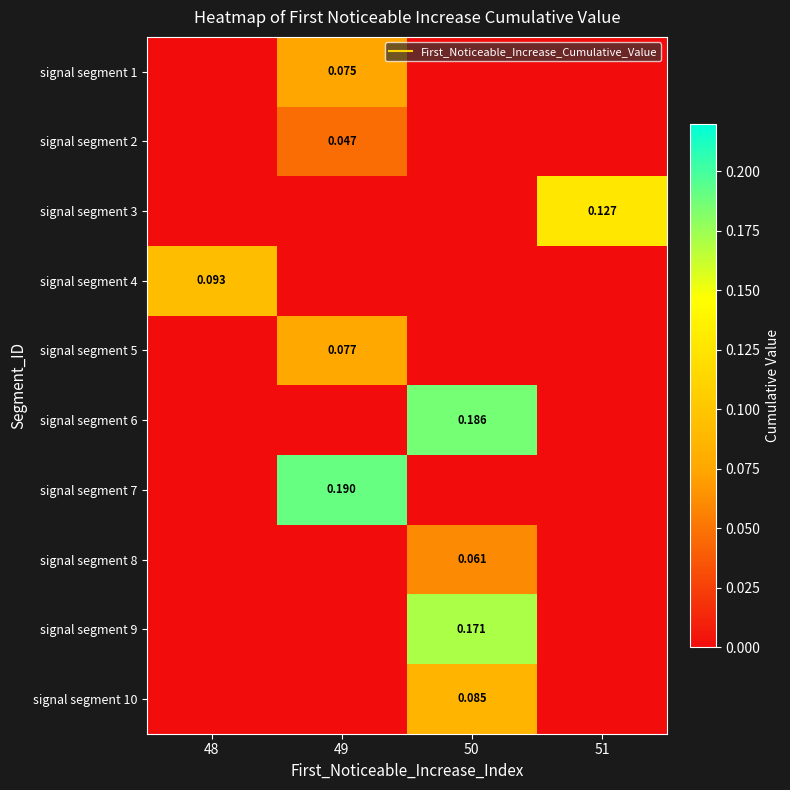

What is the difference between the maximum and minimum values in the signal segment 8 series?

0.1